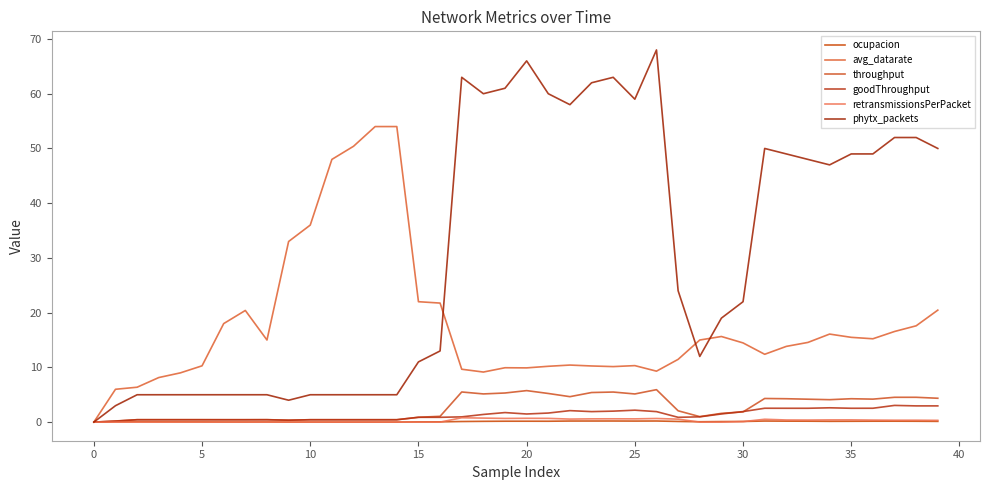

Rank the series by their maximum value, from highest to lowest.

phytx_packets, avg_datarate, throughput, goodThroughput, retransmissionsPerPacket, ocupacion